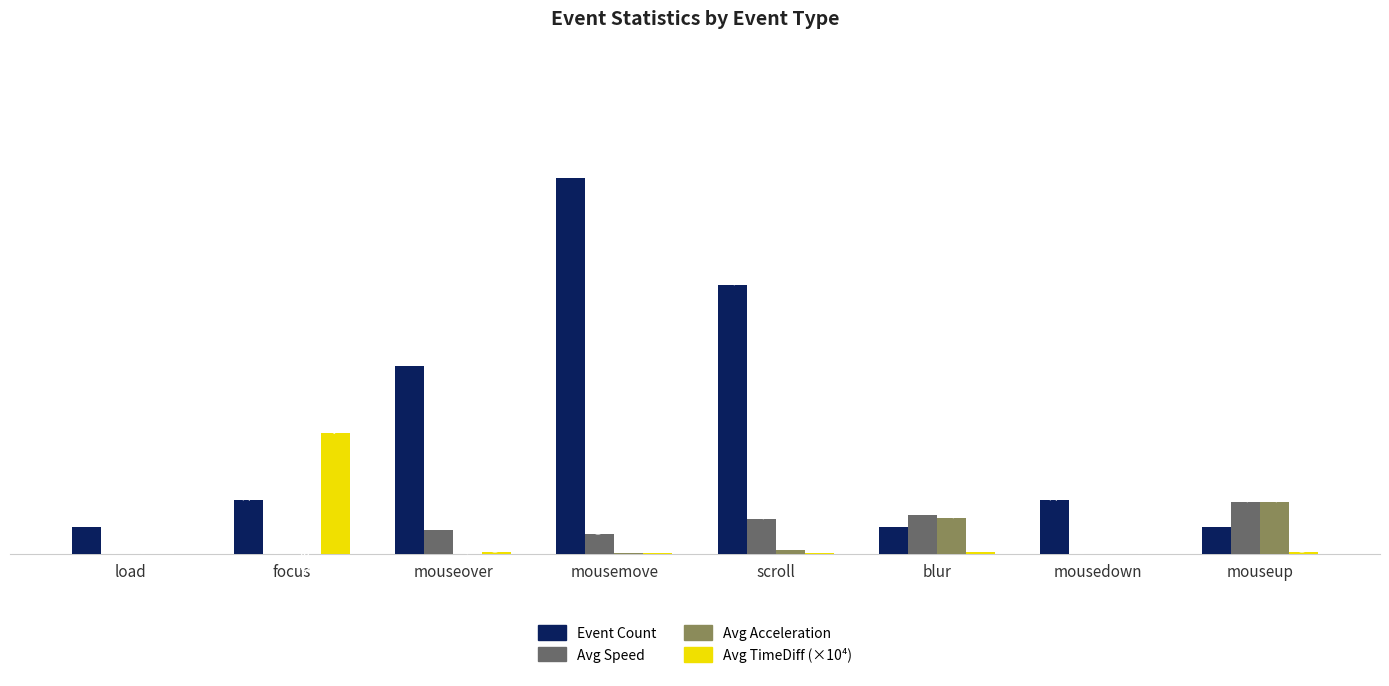

What is the difference between the highest and lowest values at mousemove?

14.0